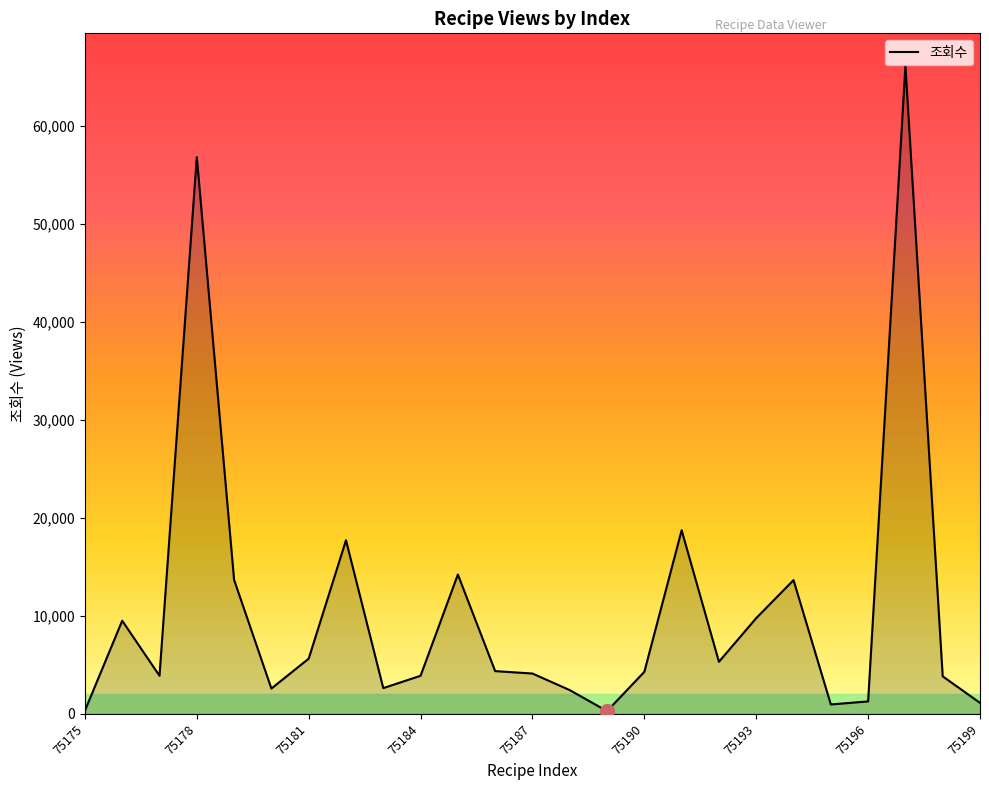

What is the maximum value shown in the chart?

66169